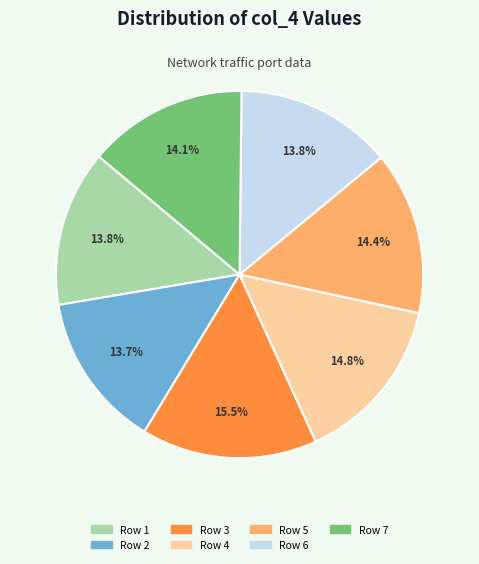

Does any single category account for the majority?

No